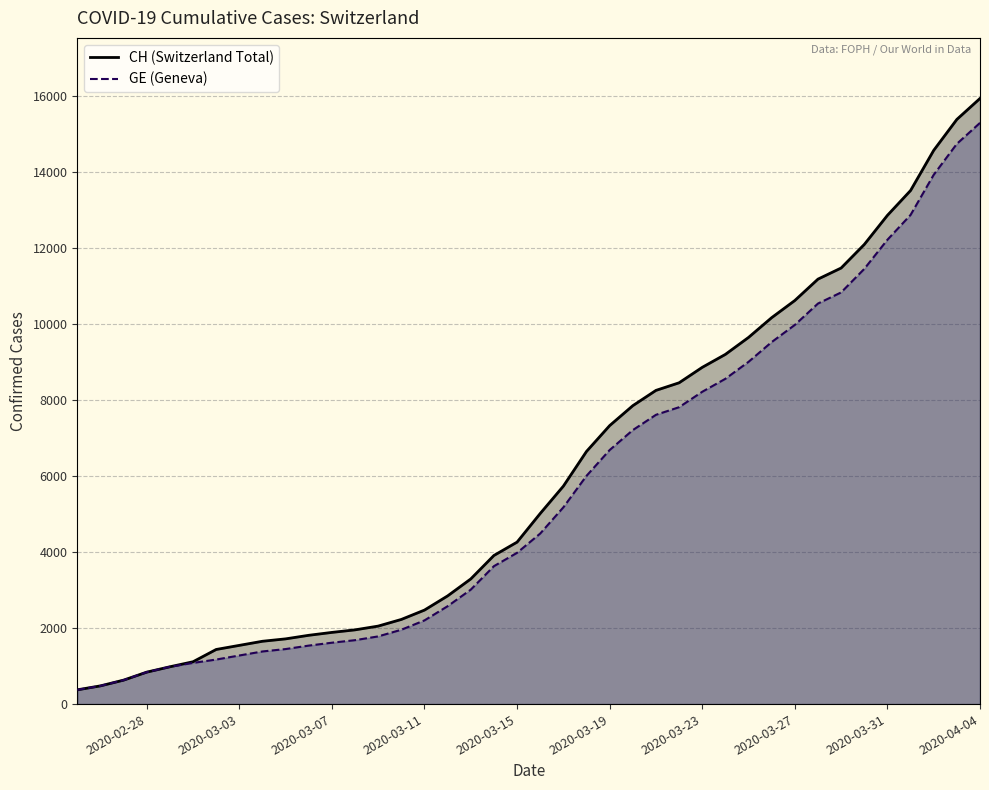

What are all the series names shown in the legend?

CH (Switzerland Total), GE (Geneva)